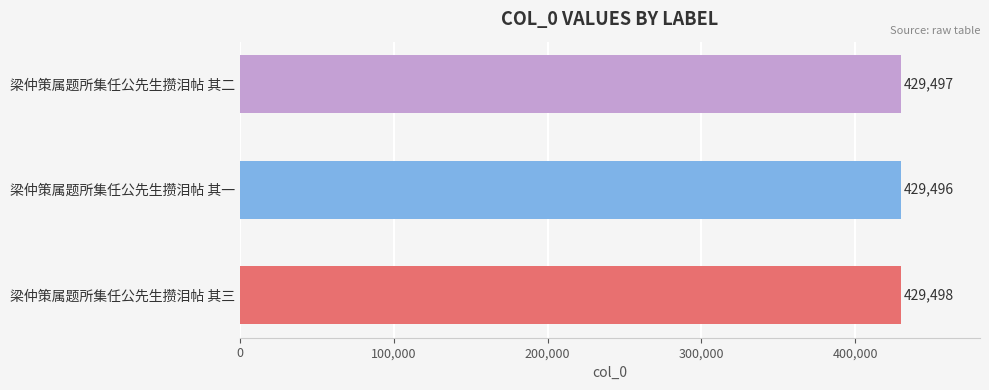

What is the sum of the values at 梁仲策属题所集任公先生攒泪帖 其一 and 梁仲策属题所集任公先生攒泪帖 其三?

858994